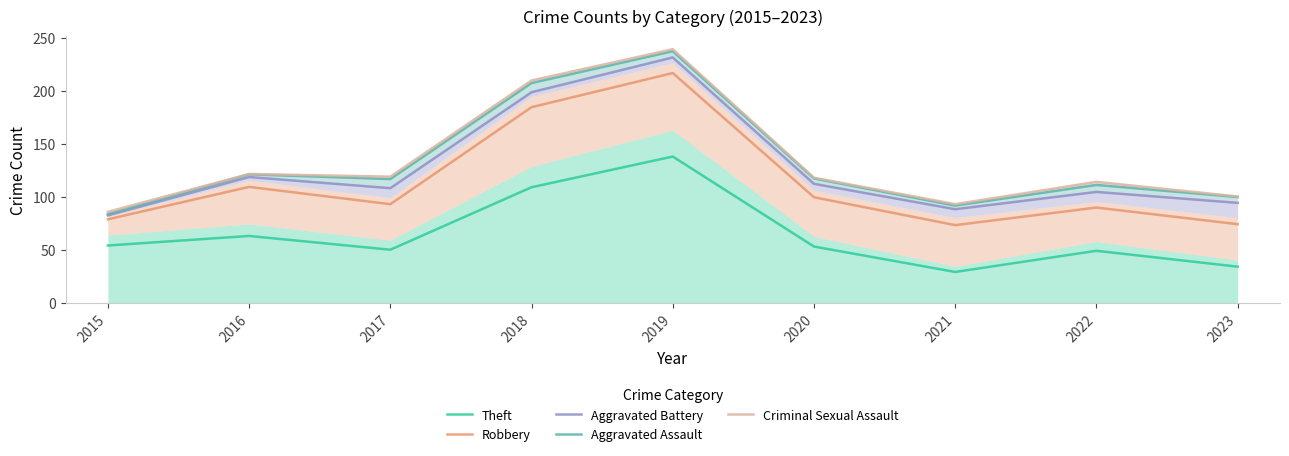

At which category is the sum across all series the highest?

2019